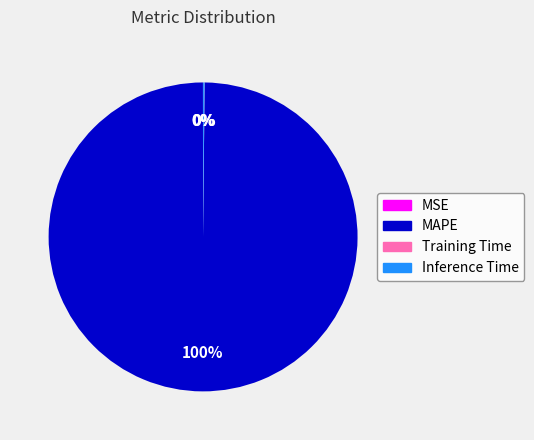

Is it true that MAPE is 100% of the pie?

True